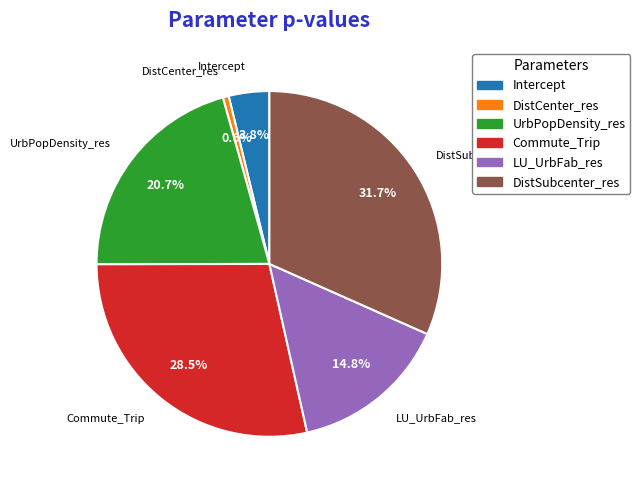

How many slices are in this pie chart?

6